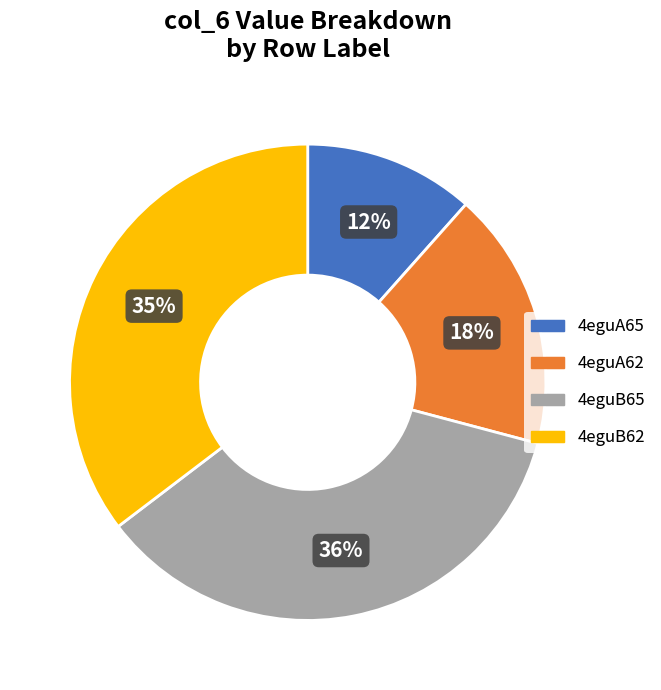

Count the number of slices in the pie.

4